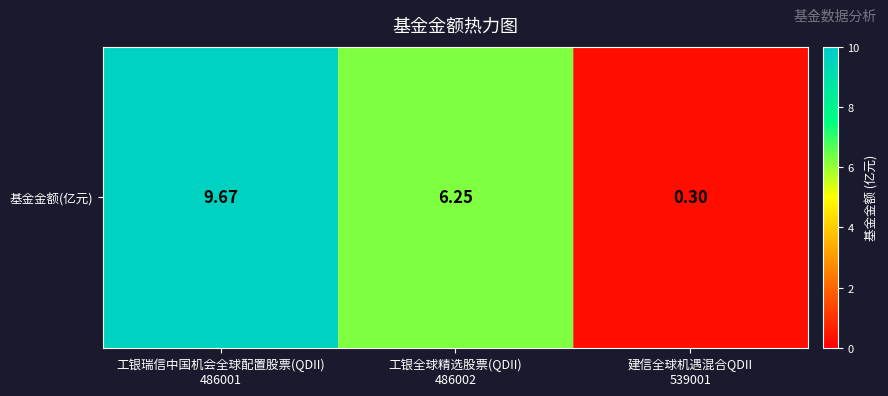

What is the change in value from 工银瑞信中国机会全球配置股票(QDII)
486001 to 工银全球精选股票(QDII)
486002?

-3.4